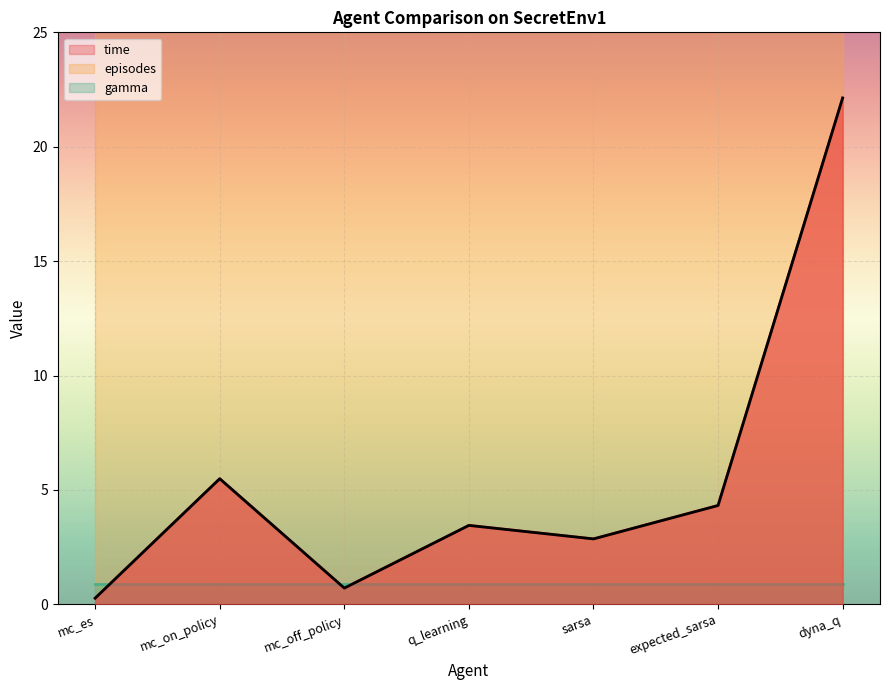

The value of time at sarsa is 2.9. True or false?

True